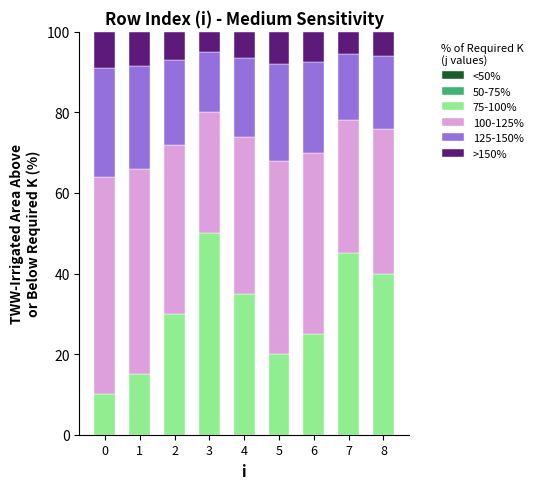

The value of 75-100% at 3 is 70.3. True or false?

False